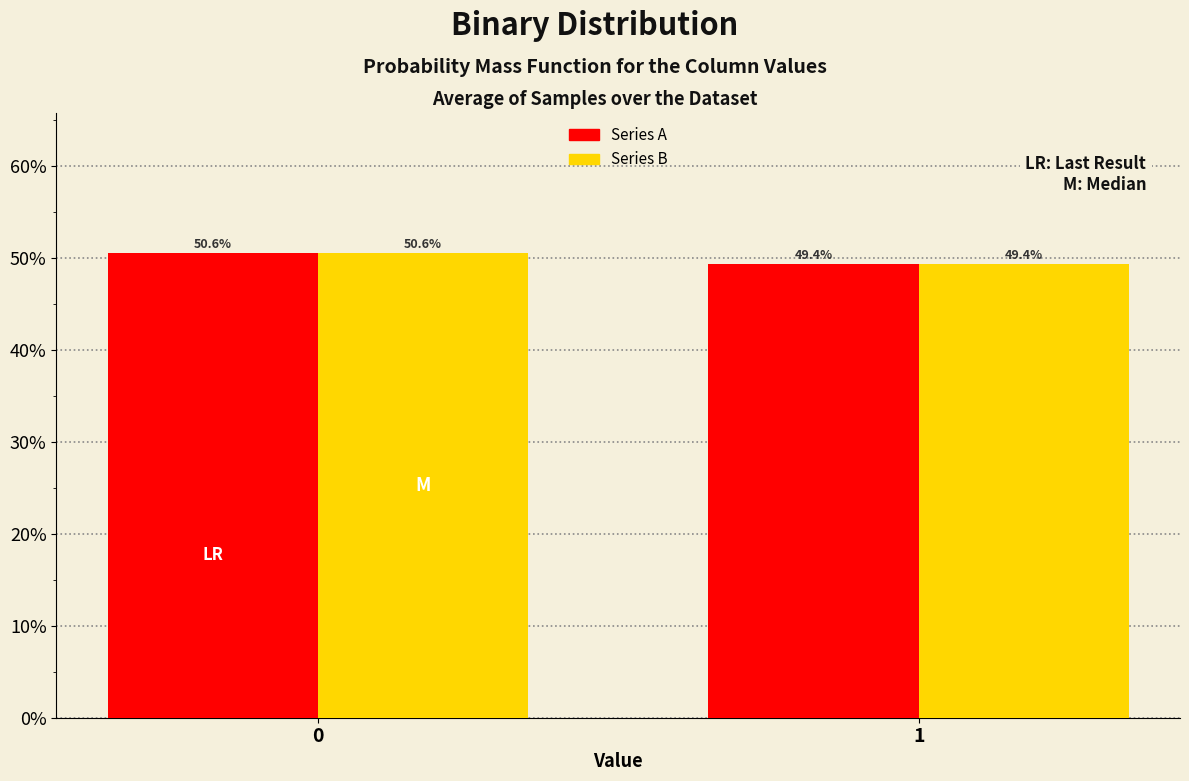

Are the bars horizontal?

No